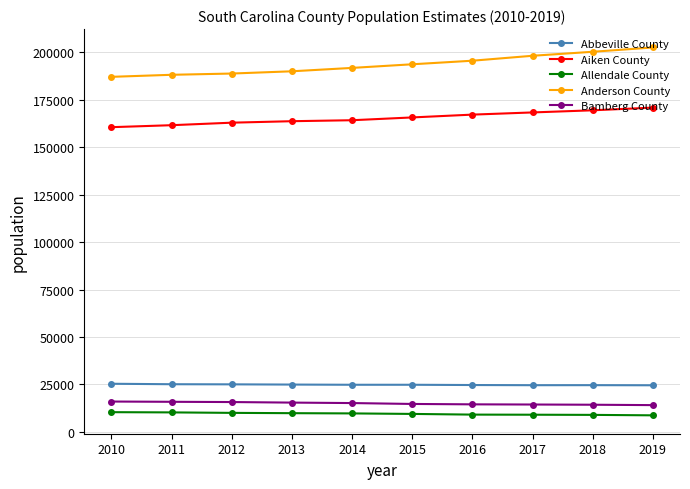

What is the value of the Bamberg County point at the 2nd from the left?

15818